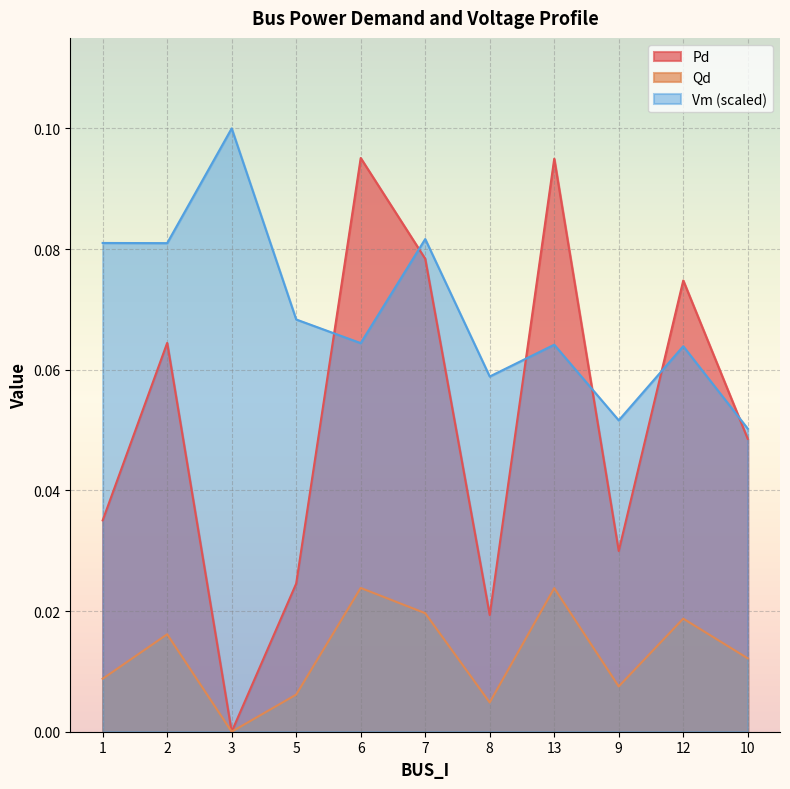

What are all the series names shown in the legend?

Pd, Qd, Vm (scaled)